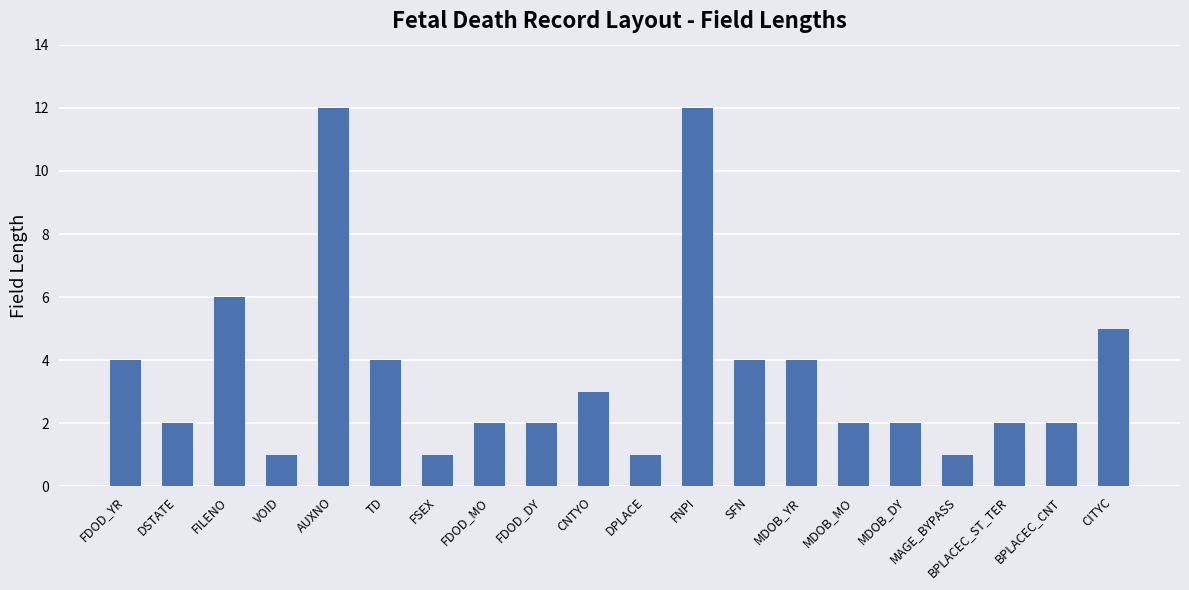

True or false: the data shows 6 at FILENO.

True